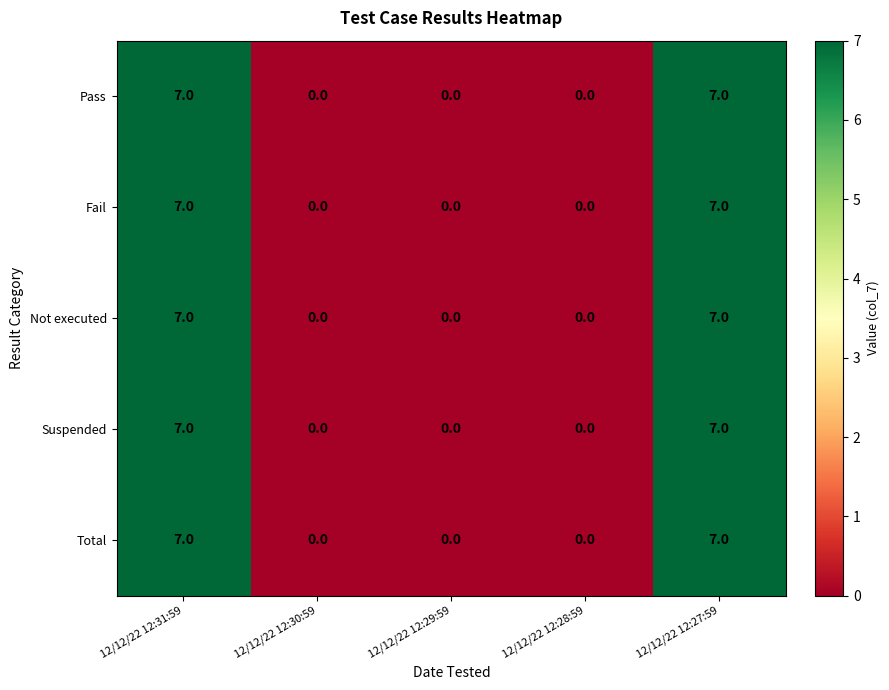

What is the total value across all series at 12/12/22 12:27:59?

35